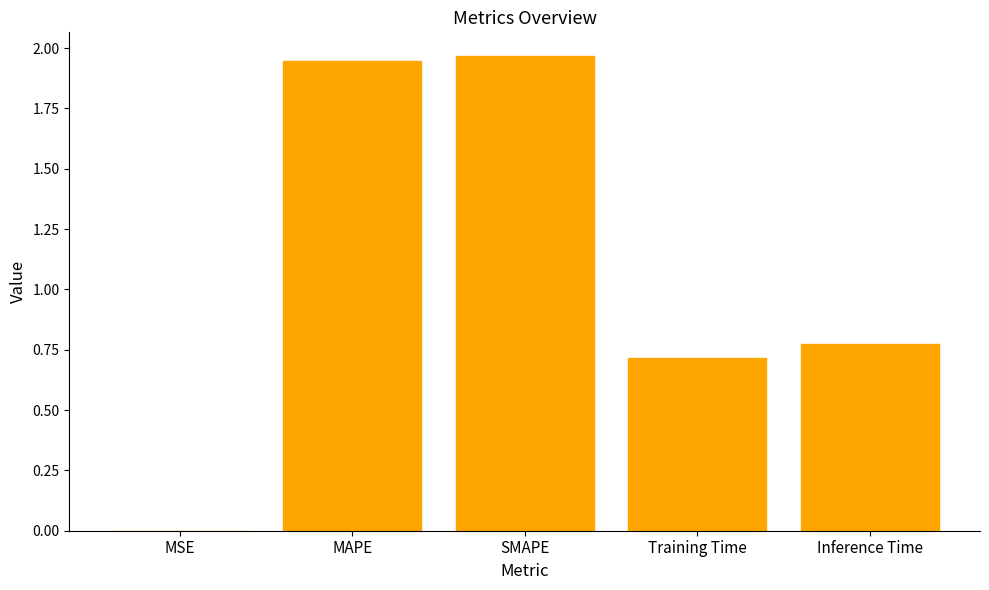

What is the sum of all values?

5.4